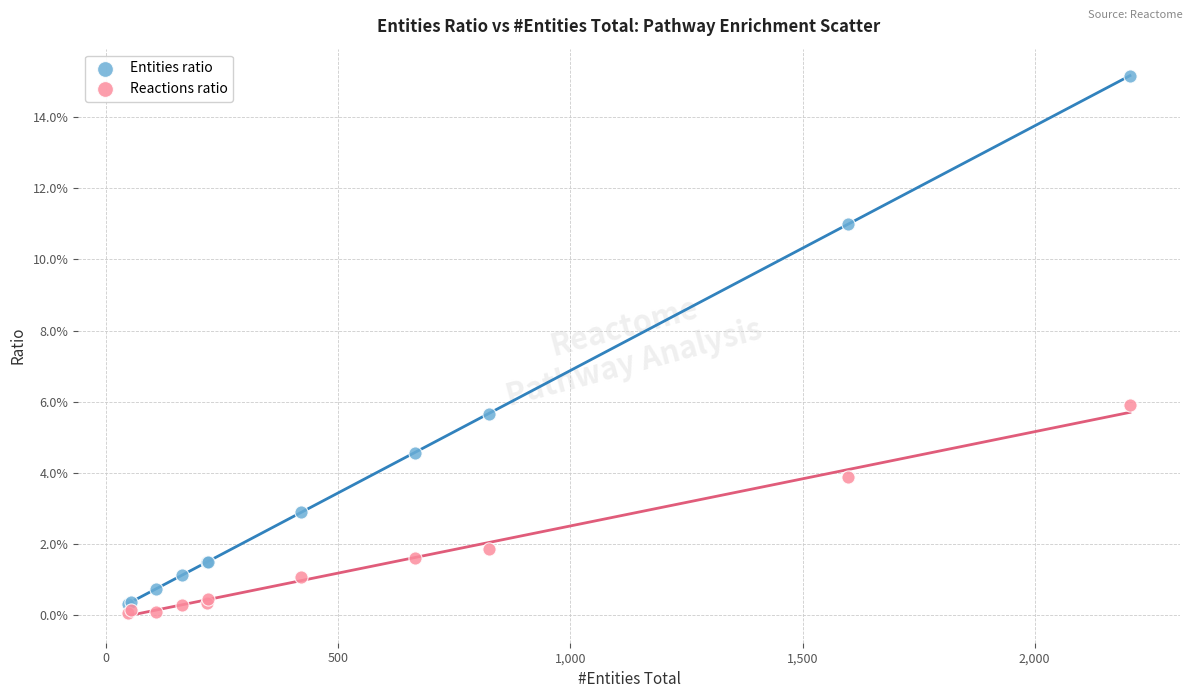

Which series reaches the minimum Y coordinate?

Reactions ratio